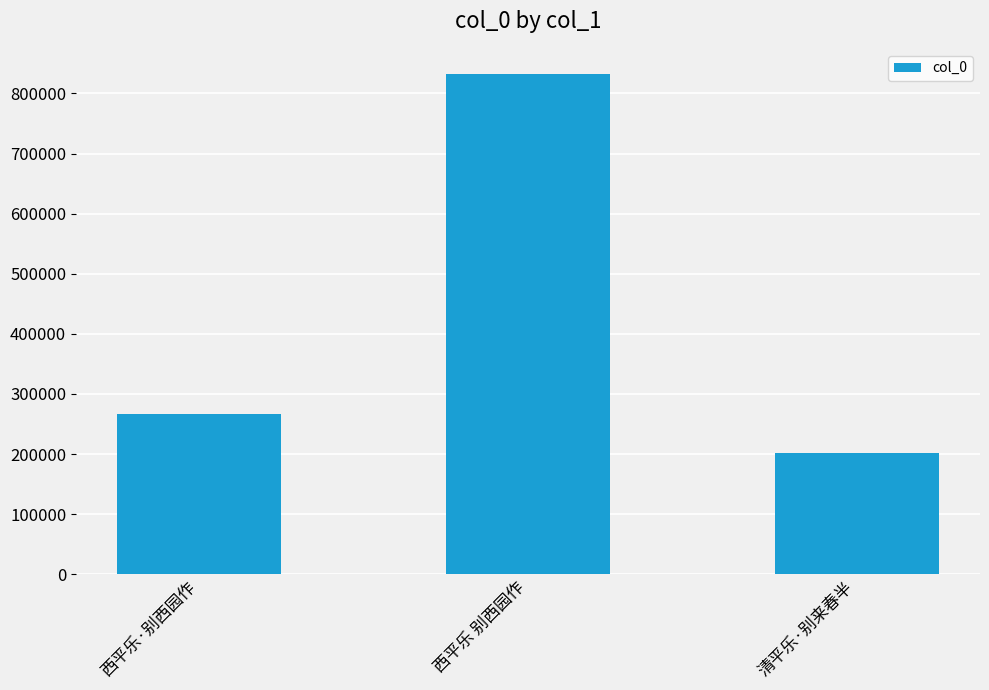

The value at 清平乐·别来春半 is 320438. True or false?

False